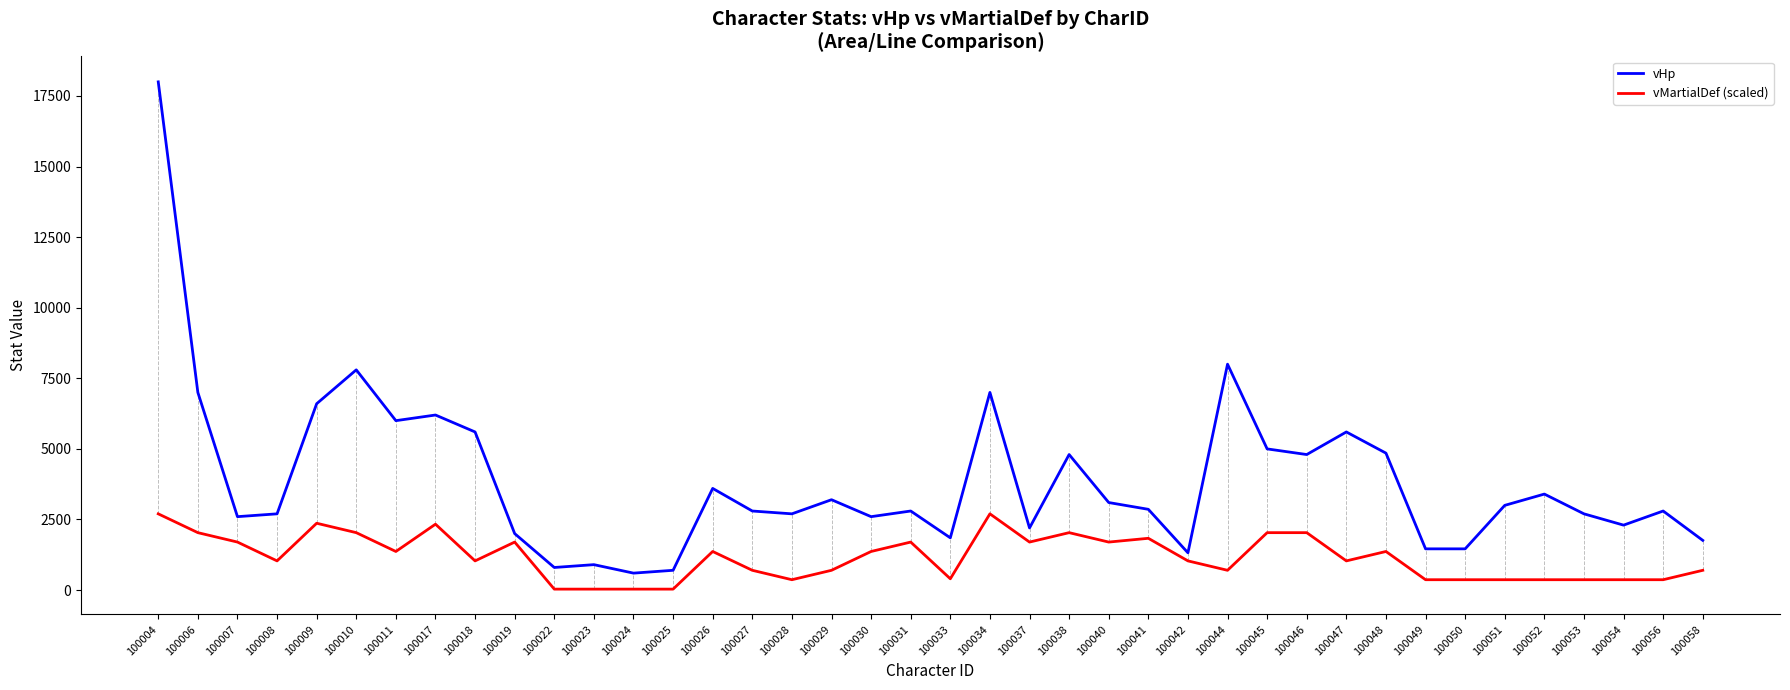

True or false: vMartialDef (scaled) has a value of 1366.7 at 100026.

True